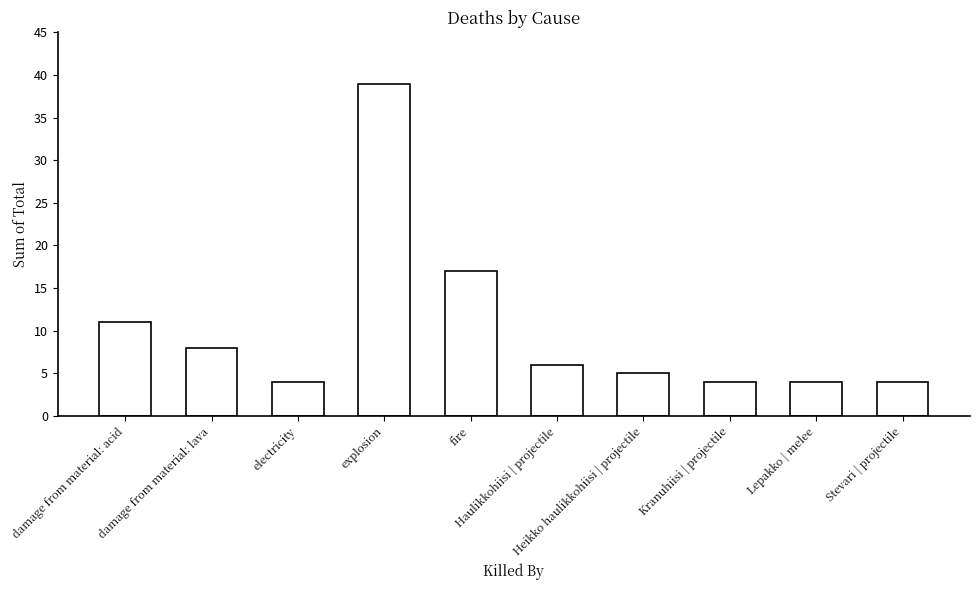

What is the label of the 4th bar from the left?

explosion